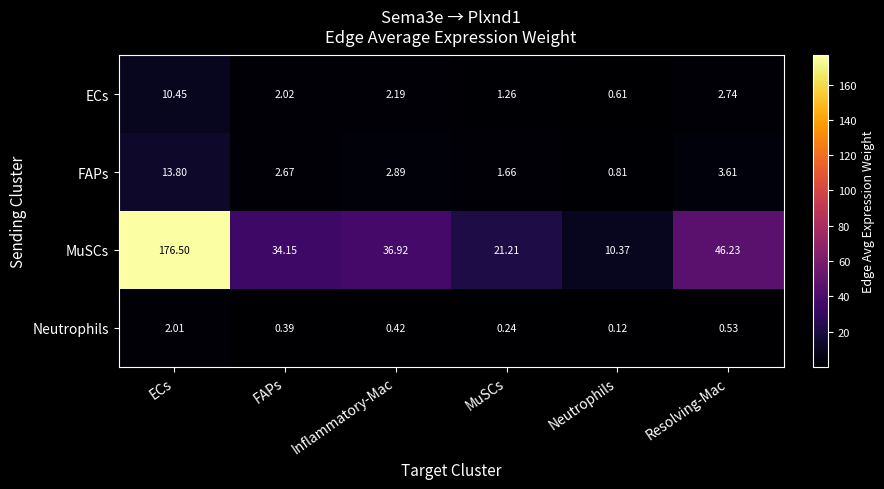

What is the difference between the highest and lowest values at ECs?

174.5